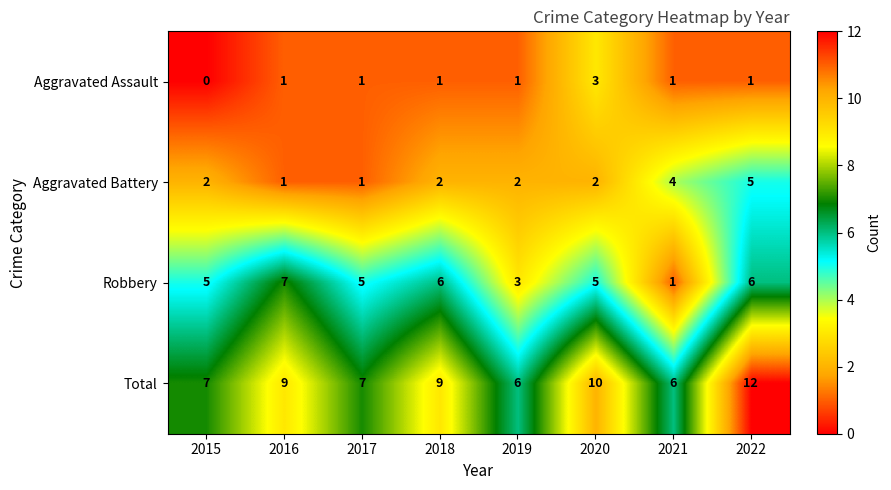

Count the Robbery values in the range 5 to 6.

5